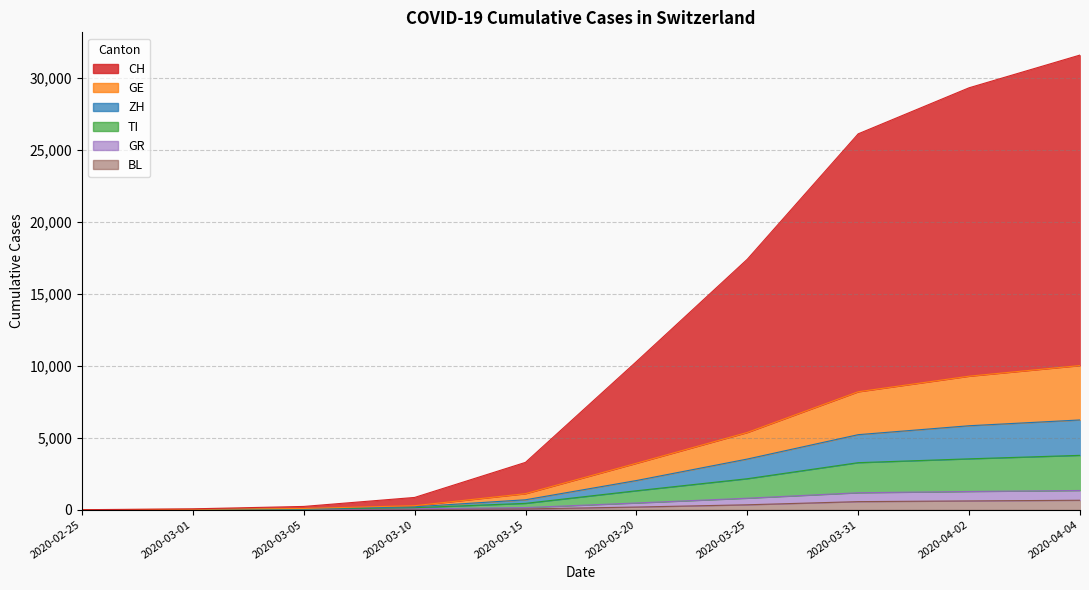

Which series has the largest range (max minus min)?

CH